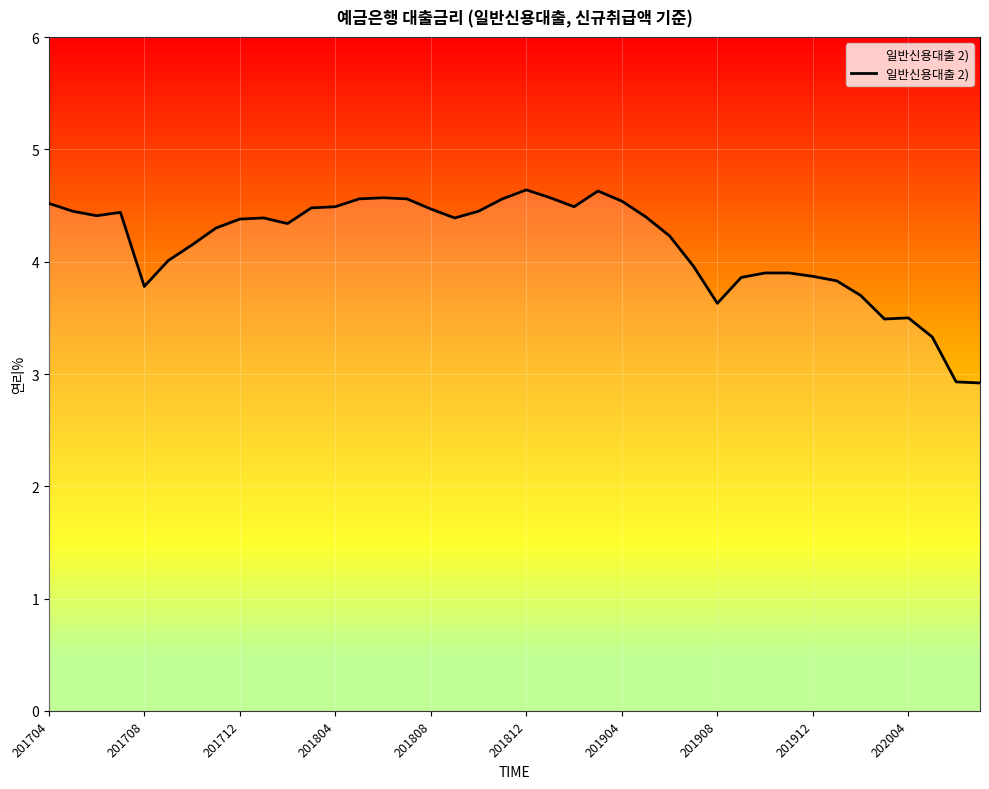

What is the greatest value displayed?

4.6